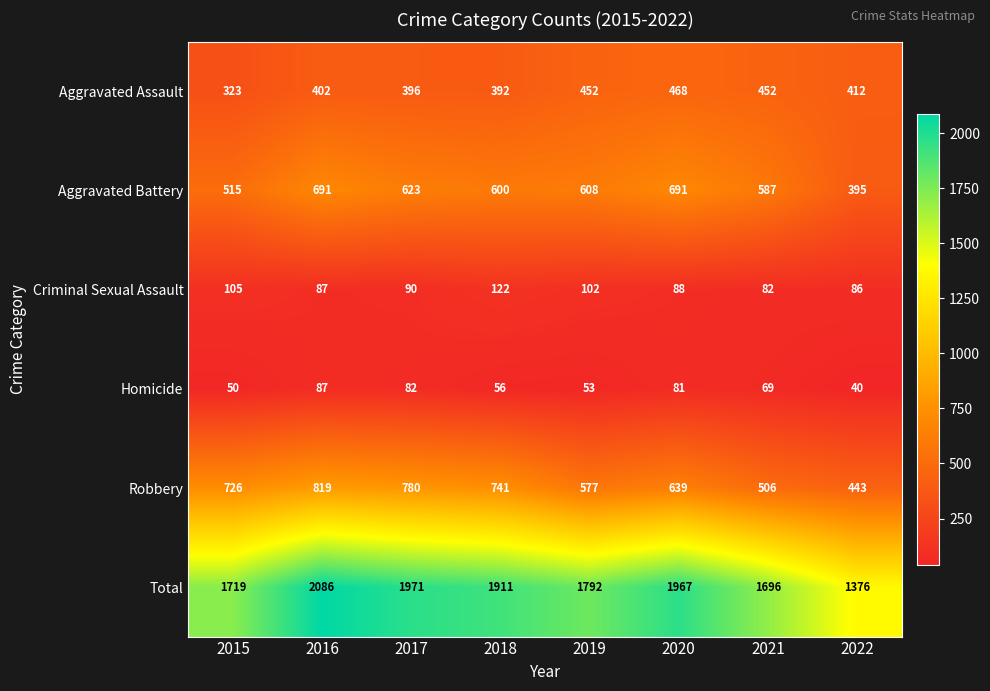

The Total series shows 3426 at 2020. True or false?

False